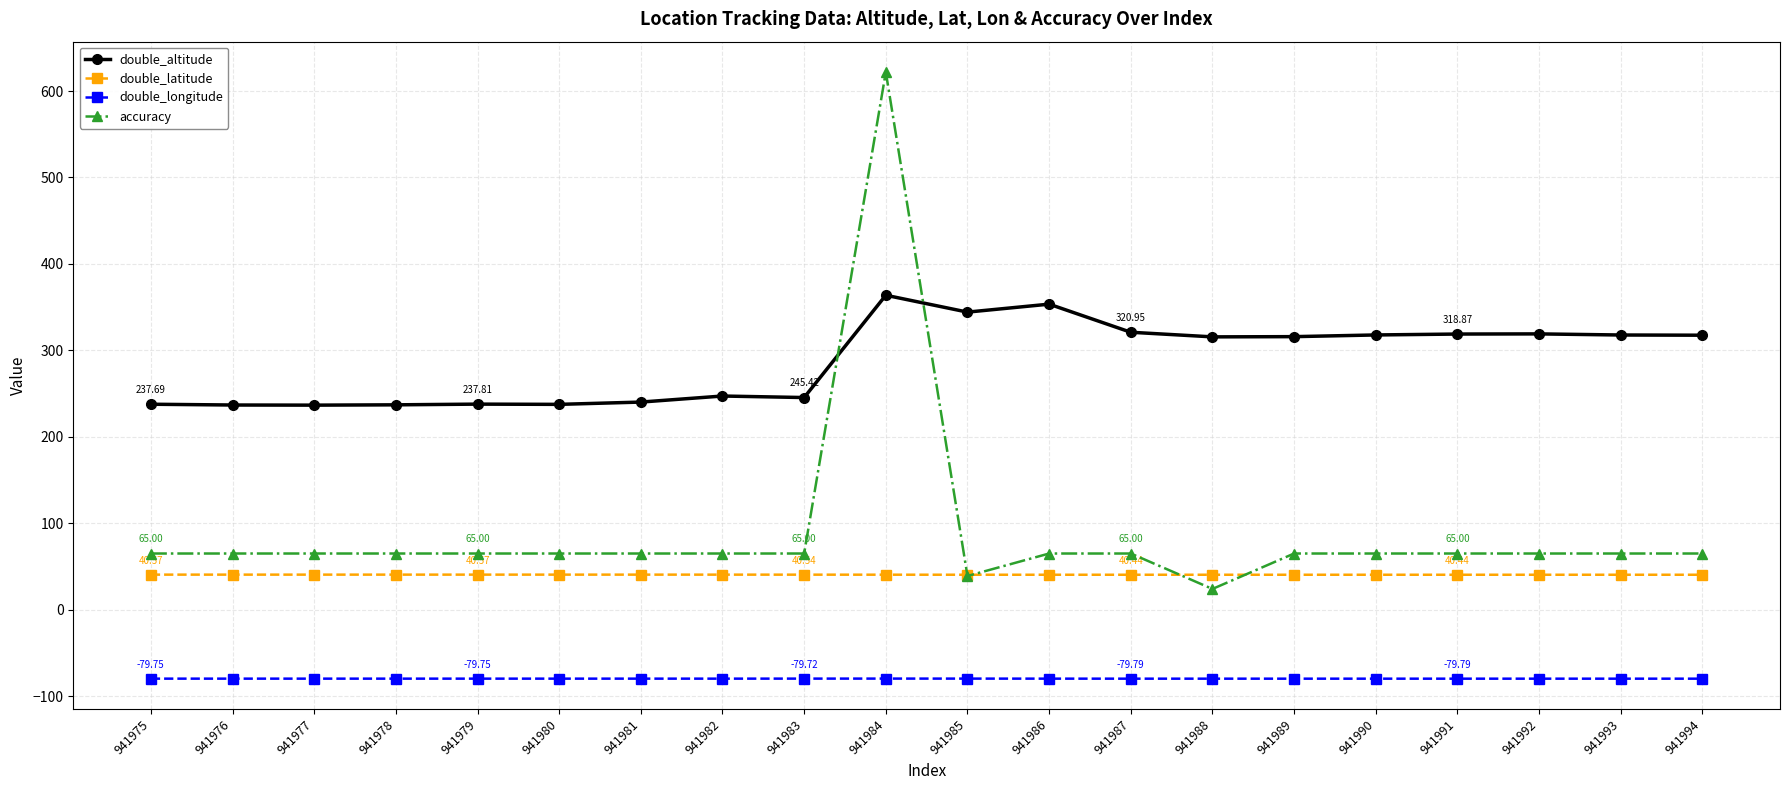

Count the number of data series in this chart.

4